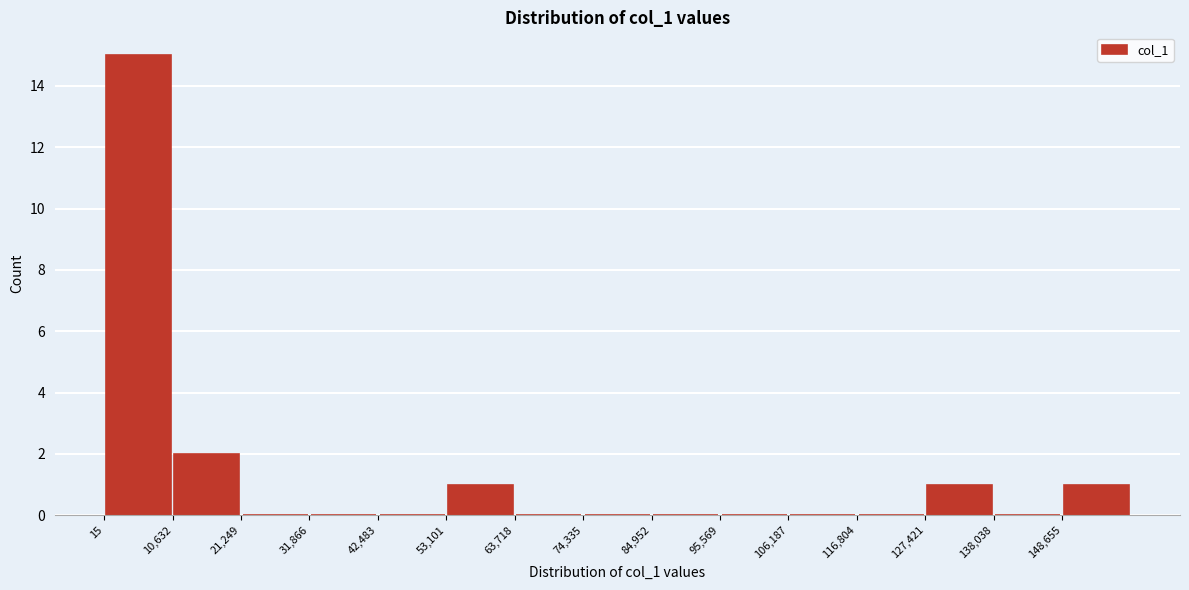

Reading left to right, list every bar in this chart as the range it spans on the x-axis followed by its height. Neither the bar edges nor the heights are printed on the chart, so give them approximately, as read against the axes.

0 to 10000: 15
10000 to 22000: 2
22000 to 32000: 0
32000 to 42000: 0
42000 to 54000: 0
54000 to 64000: 1
64000 to 74000: 0
74000 to 84000: 0
84000 to 96000: 0
96000 to 106000: 0
106000 to 116000: 0
116000 to 128000: 0
128000 to 138000: 1
138000 to 148000: 0
148000 to 160000: 1